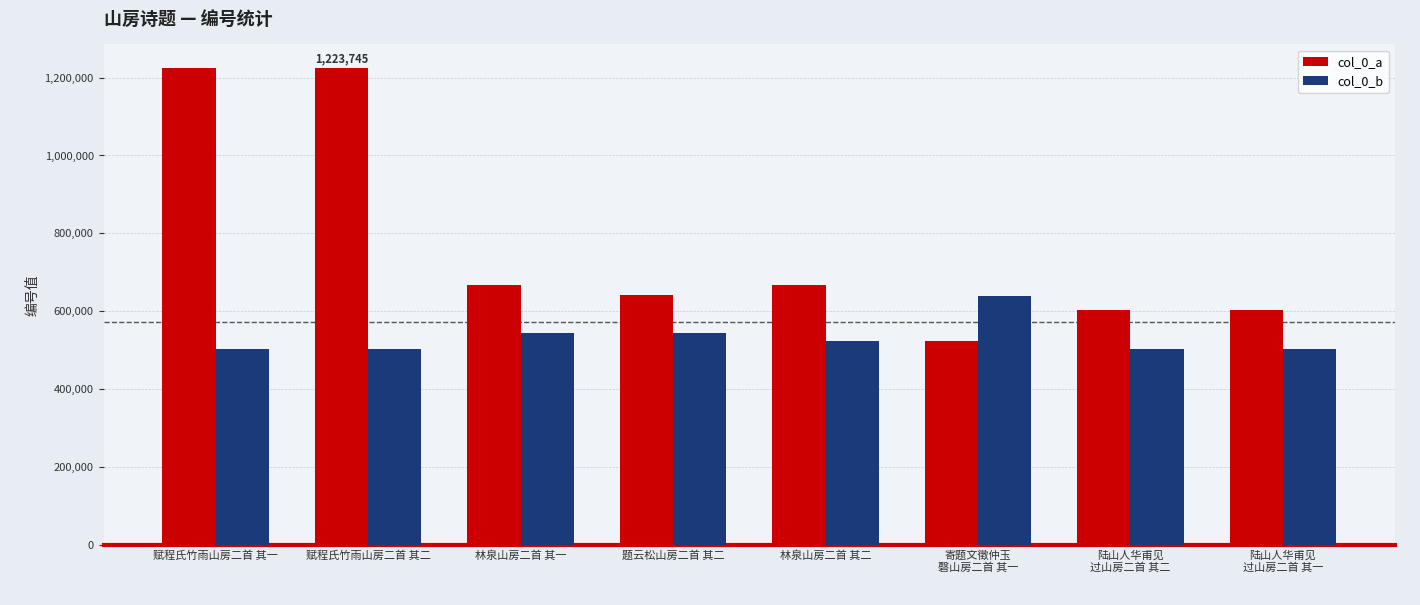

List the series in order of their peak value, lowest first.

col_0_b, col_0_a